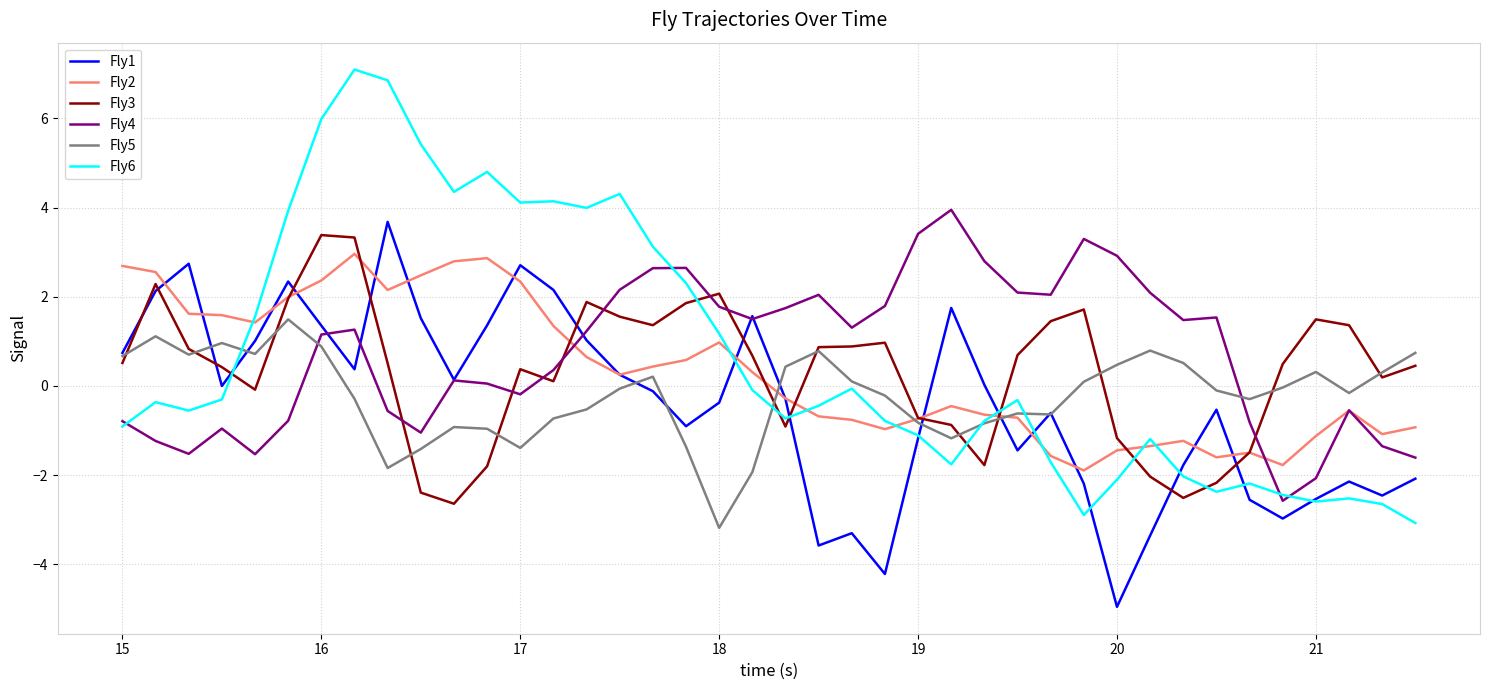

Which series has the widest spread of values?

Fly6